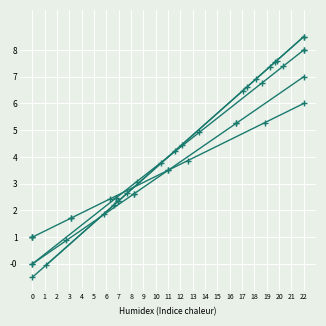

What is the value of the PTS point at the 3rd from the left?

2.3